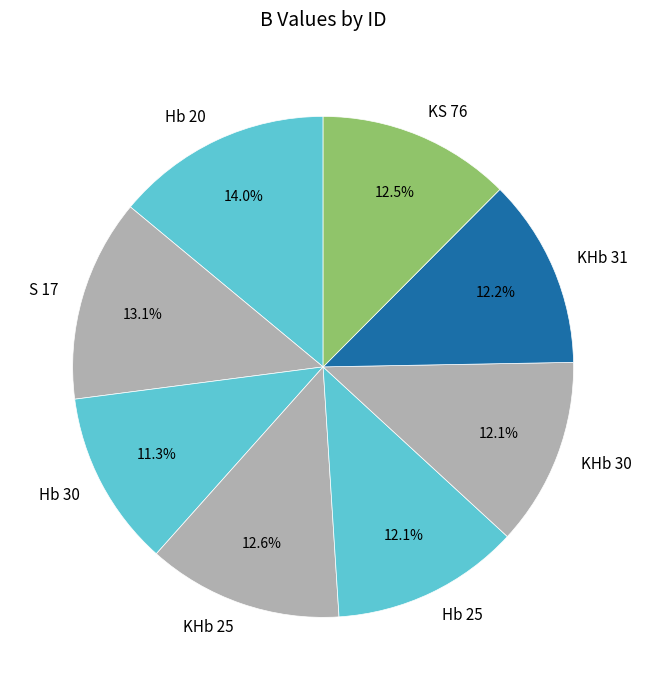

What percentage is the KHb 30 slice, to the nearest percent?

12%